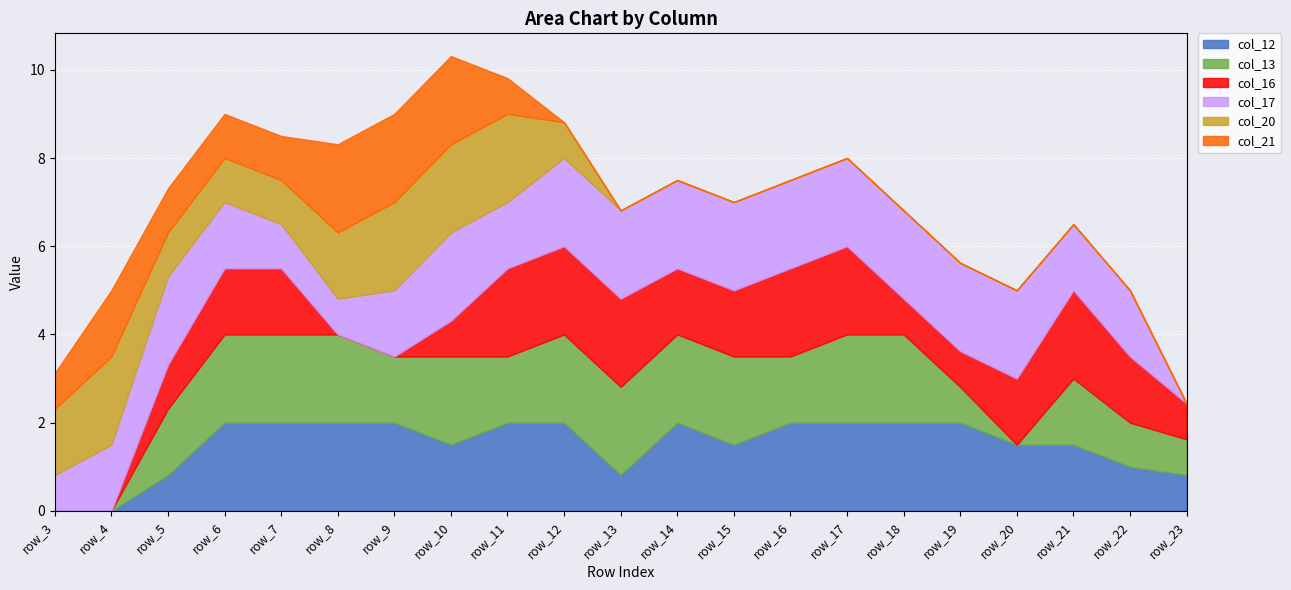

What is the spread (max minus min) of values at row_9?

2.0